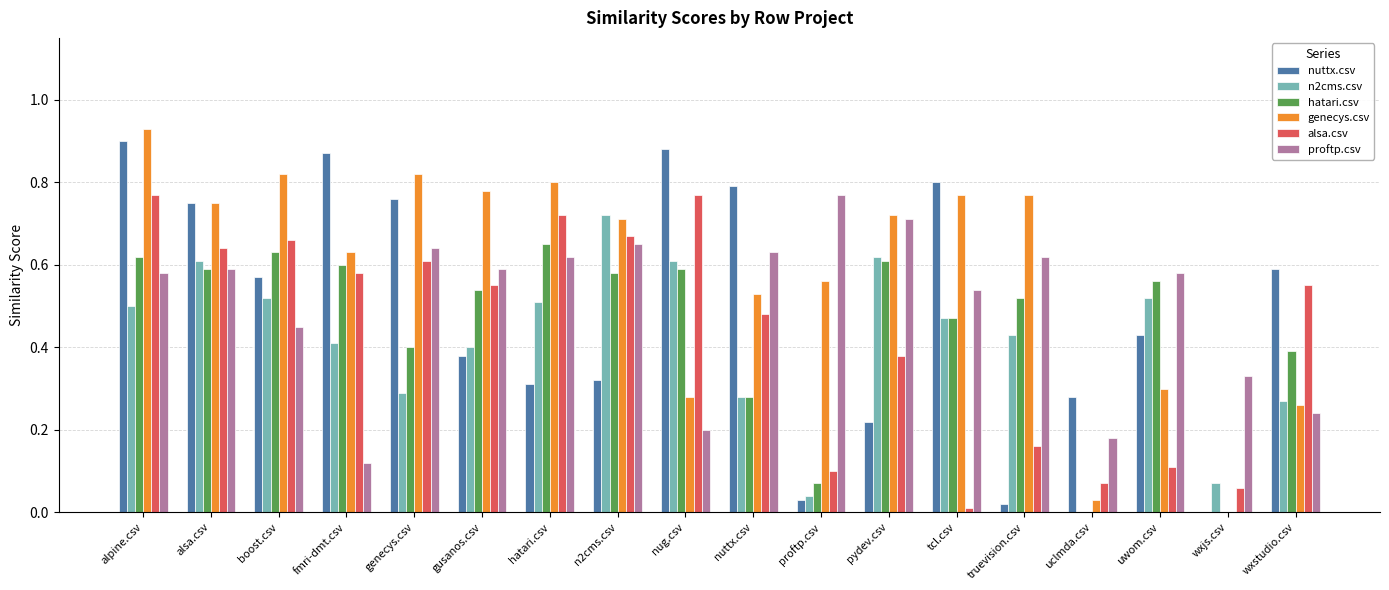

Which series has the largest total across all categories?

genecys.csv